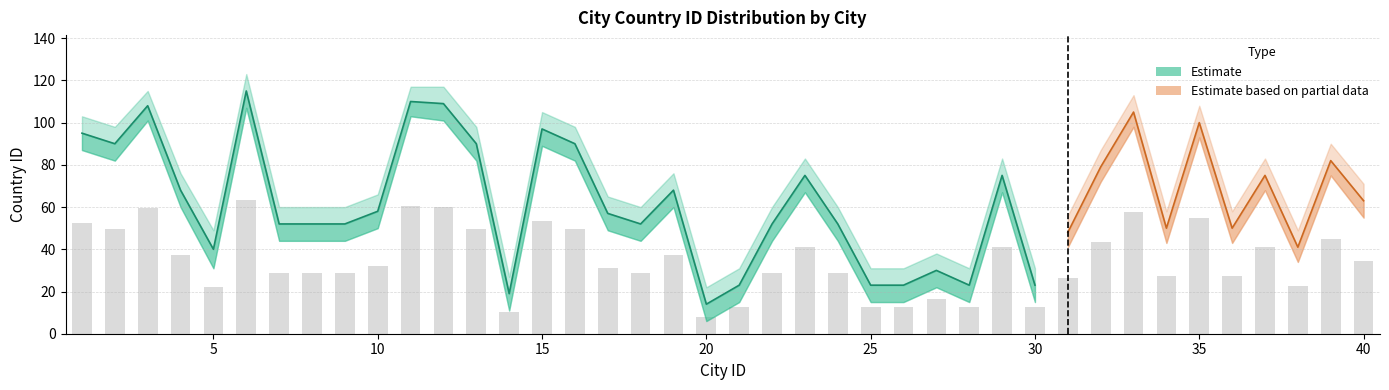

At which label does Estimate_lower reach its minimum?

20